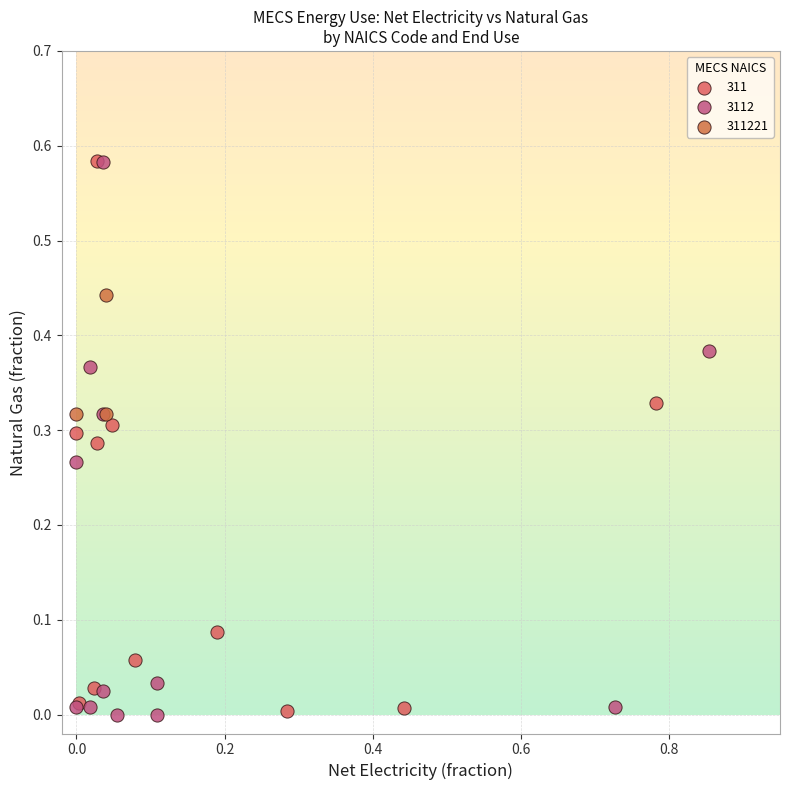

What are all the series names shown in the legend?

311, 3112, 311221